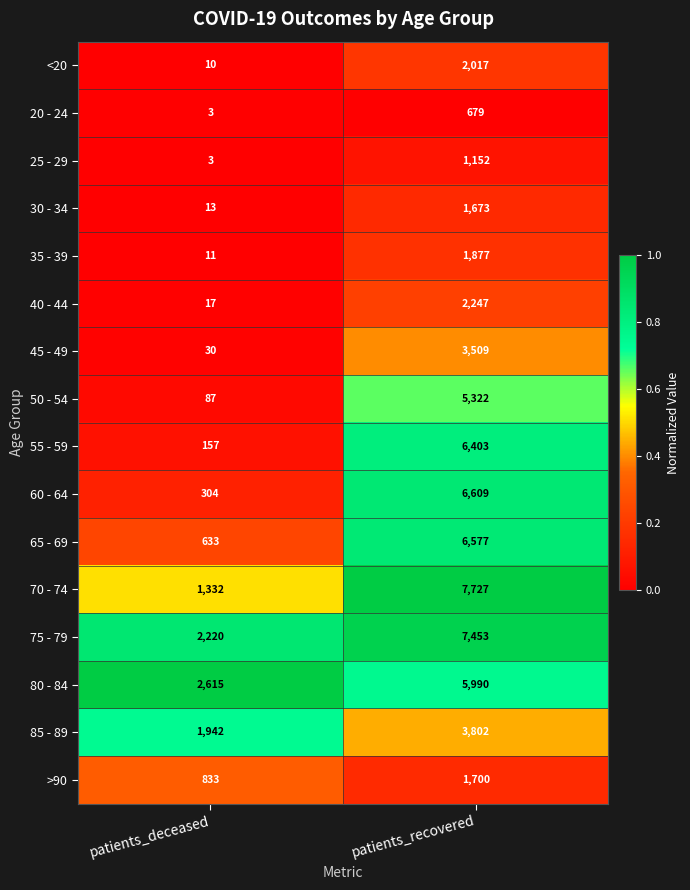

What is the difference between the 80 - 84 values at patients_recovered and patients_deceased?

3375